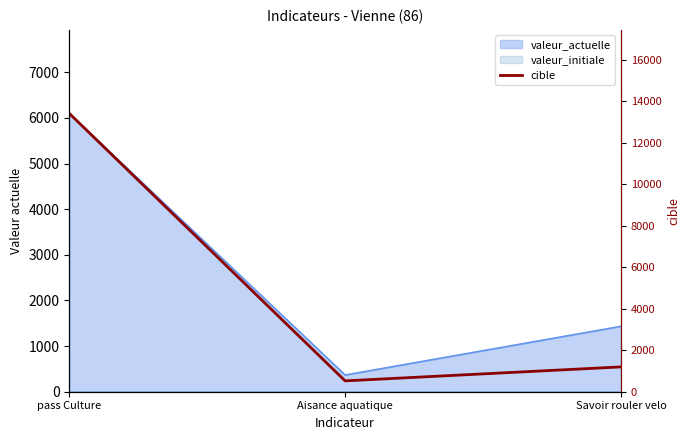

How many data points are less than 1196?

1